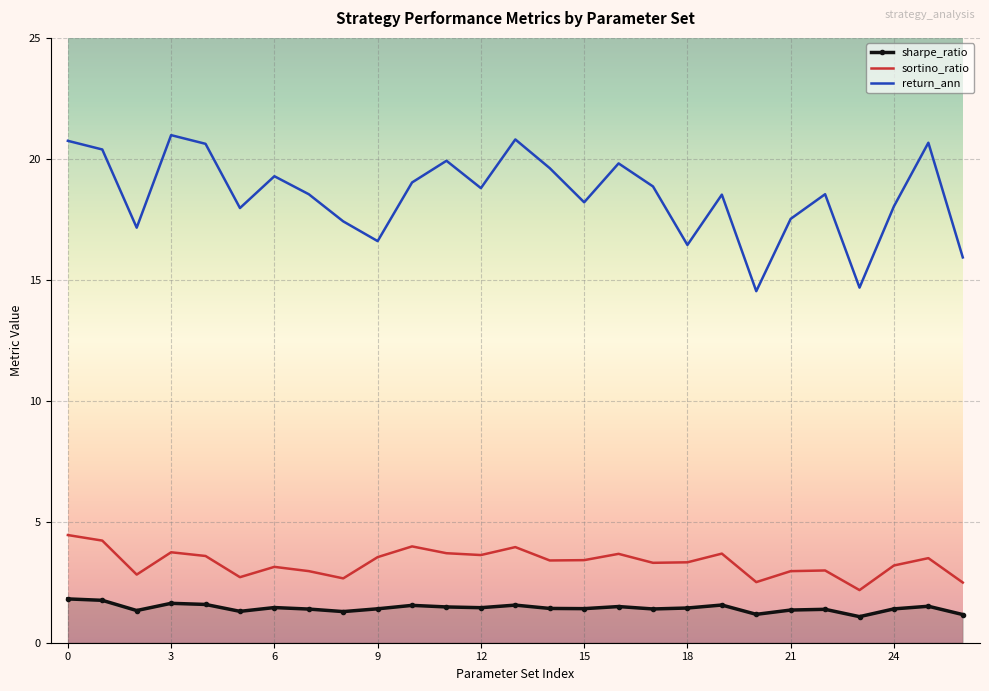

Which series has the largest total across all categories?

return_ann